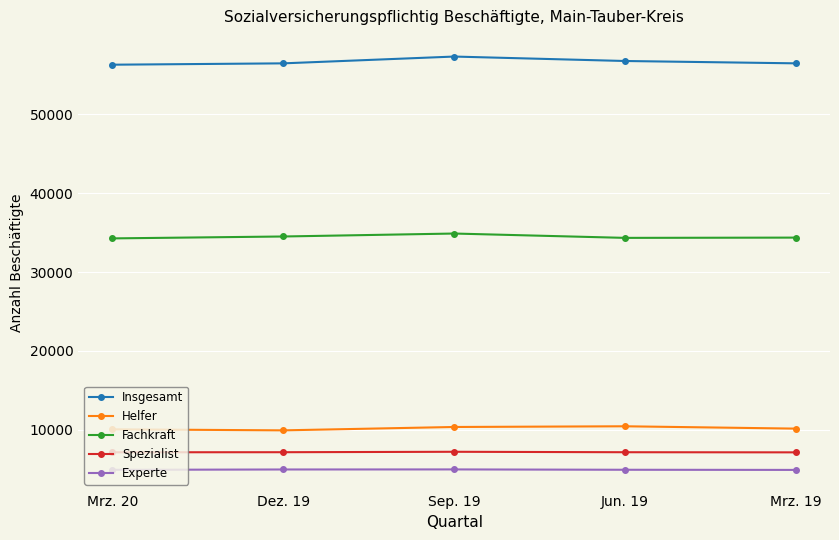

Where does the Fachkraft series first go above 34369?

Dez. 19